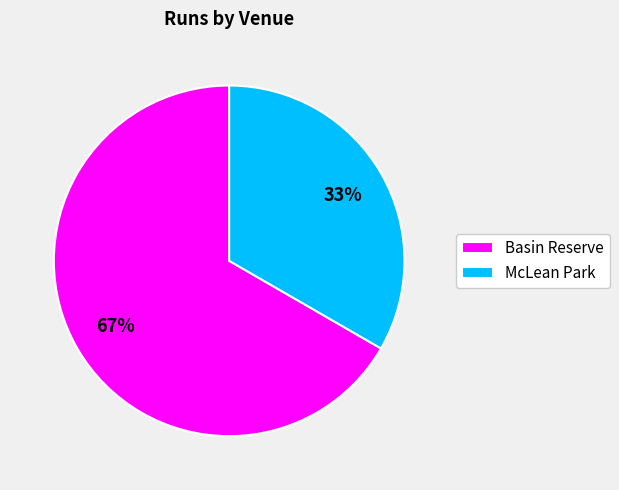

Does McLean Park represent more than half of the total?

No